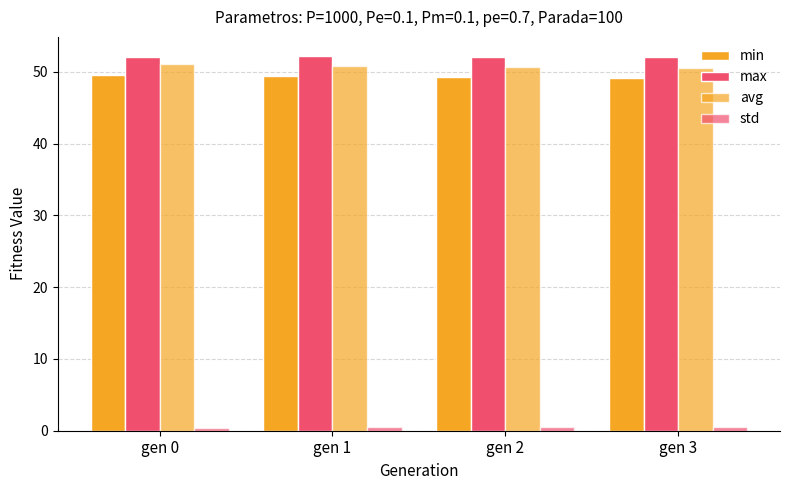

Reading left to right, extract all data points from this chart.

min: 49.6	49.4	49.3	49.1
max: 52.1	52.3	52.1	52.1
avg: 51.1	50.8	50.6	50.5
std: 0.4	0.5	0.5	0.5